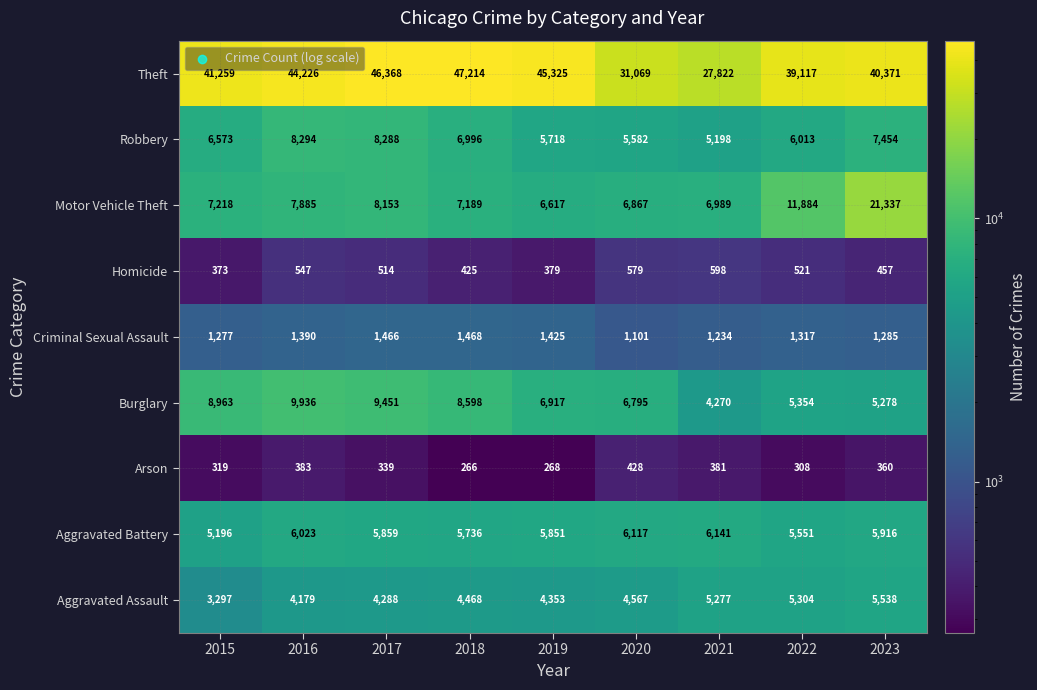

At which label is Robbery closest to 6746?

2015